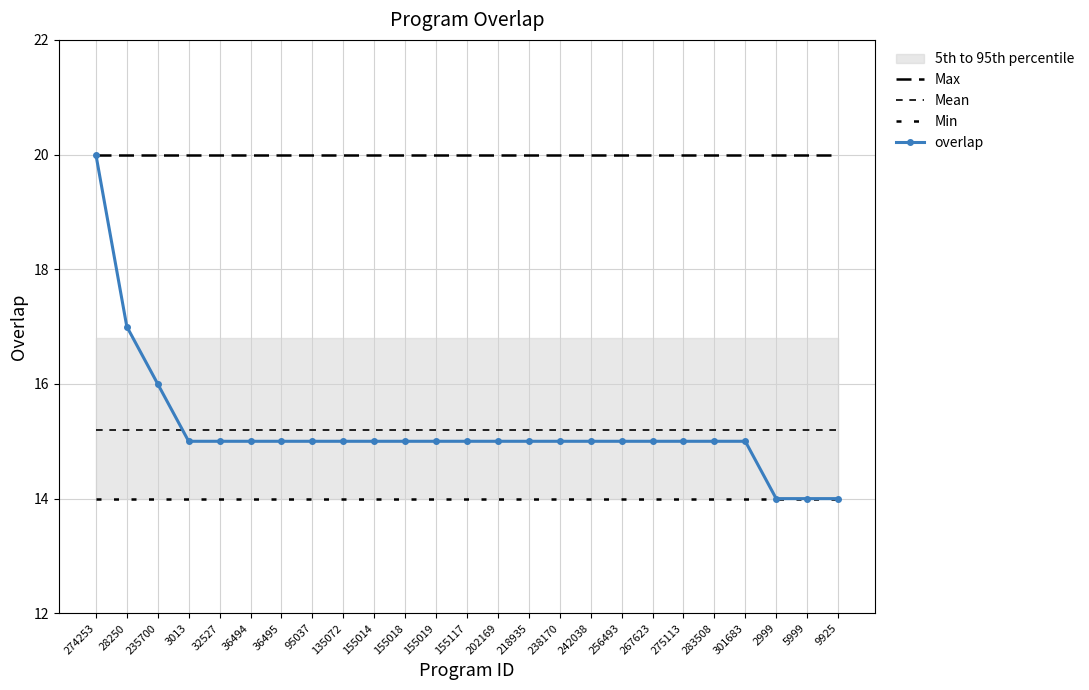

True or false: overlap has a value of 16.0 at 235700.

True